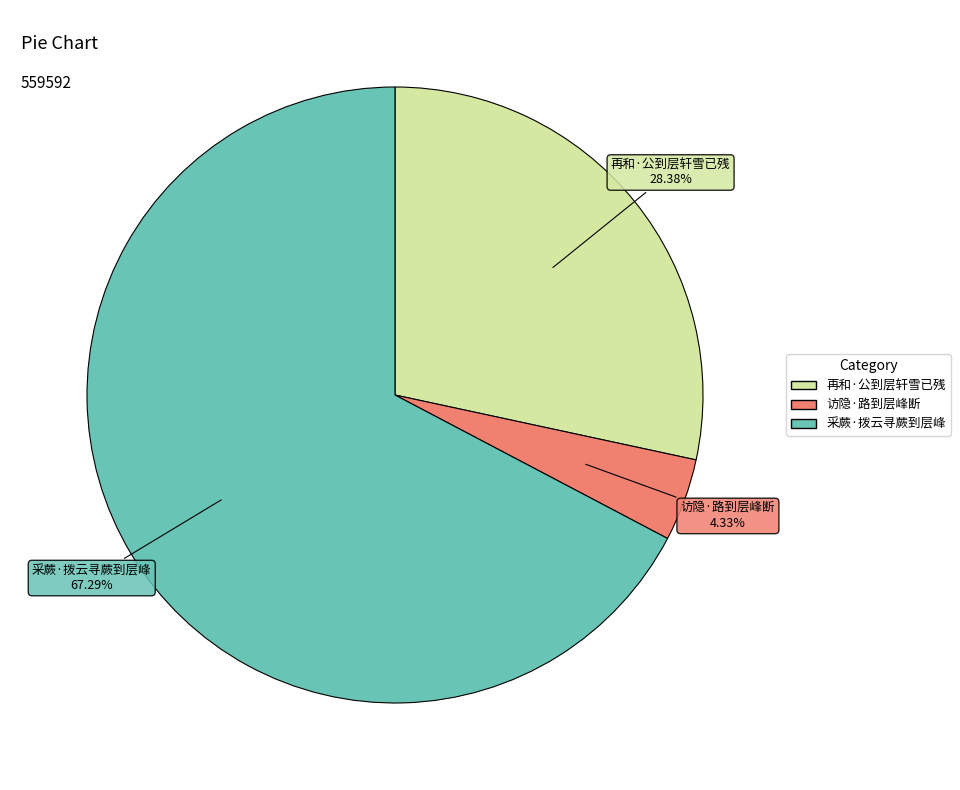

Which slice represents more than half of the pie?

采蕨·拨云寻蕨到层峰